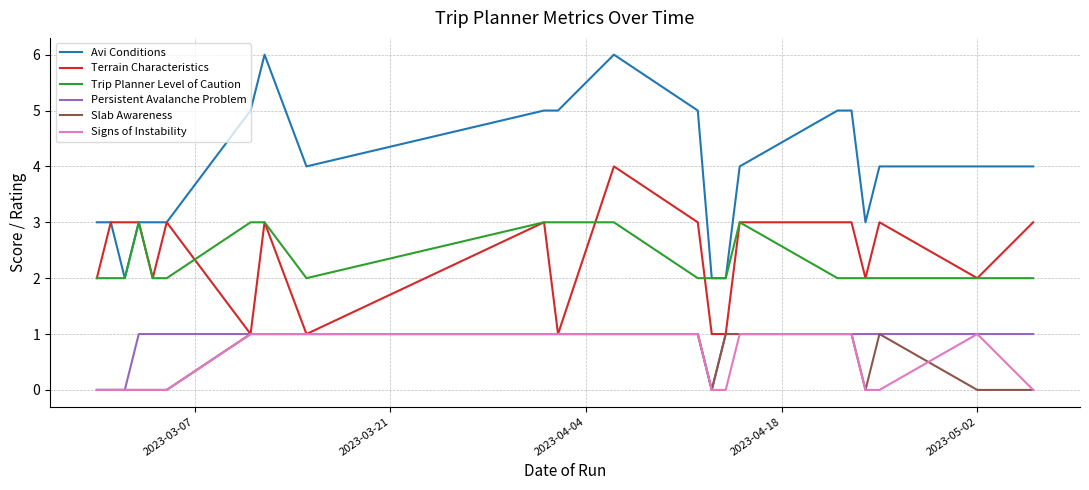

What is the maximum value shown in the chart?

6